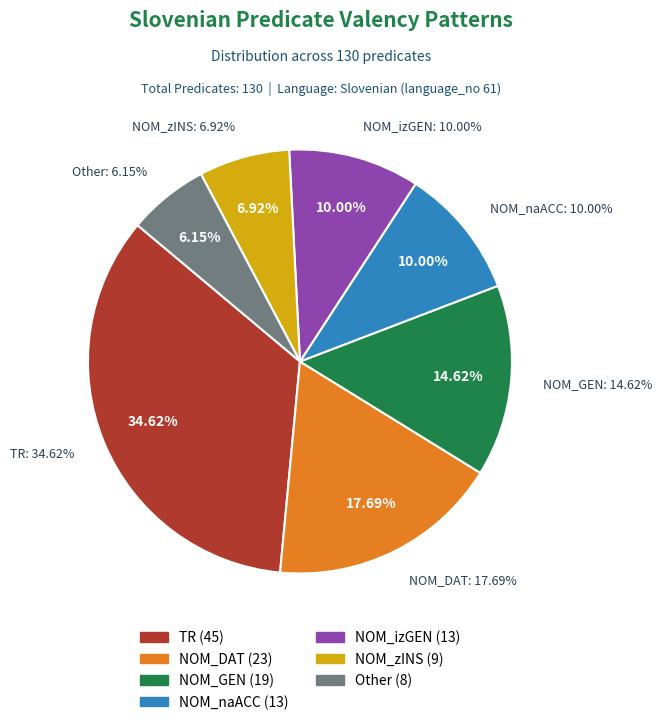

Does NOM_DAT account for over 50% of the chart?

No